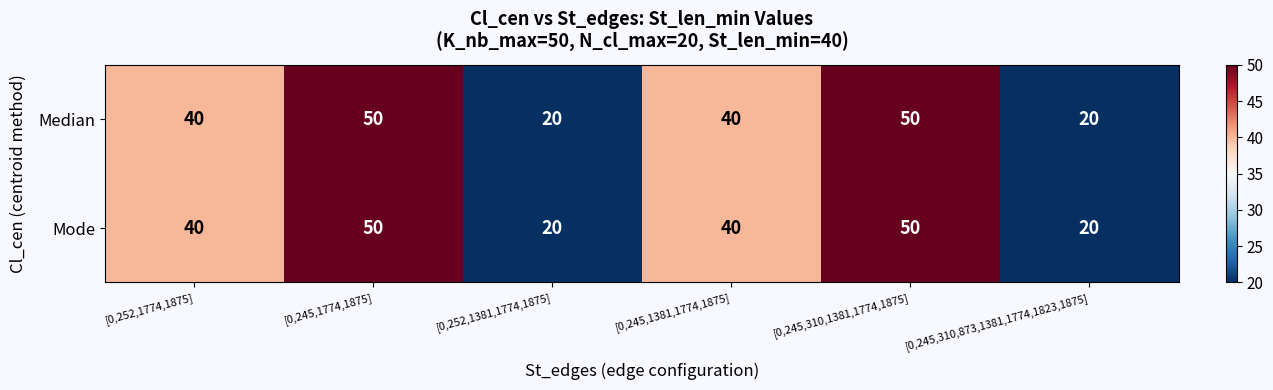

What is the minimum value shown in the chart?

20